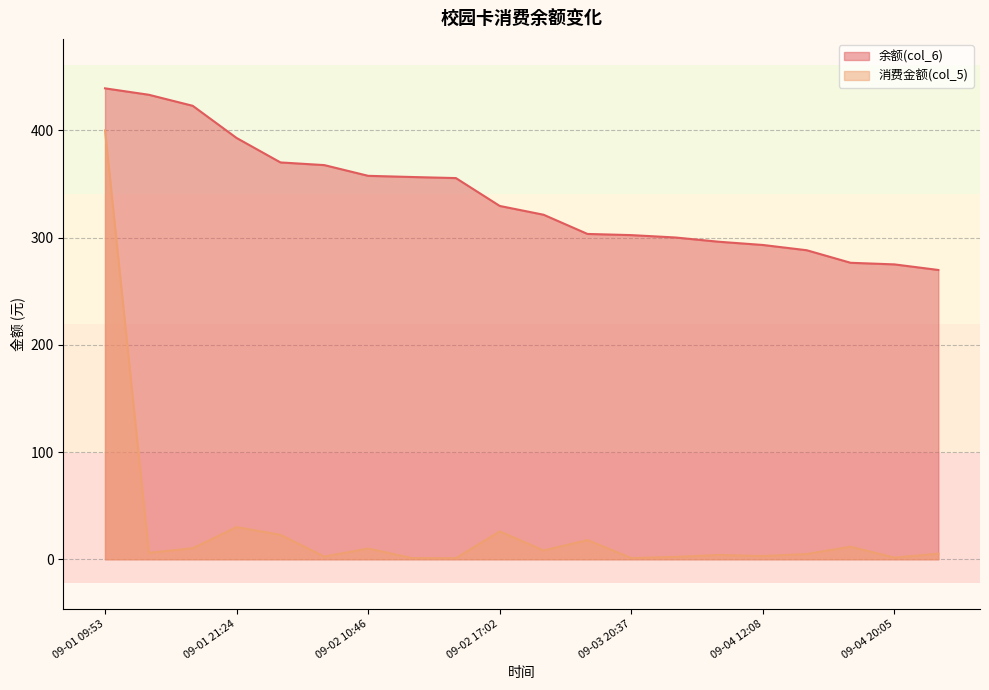

What are all the series names shown in the legend?

余额(col_6), 消费金额(col_5)